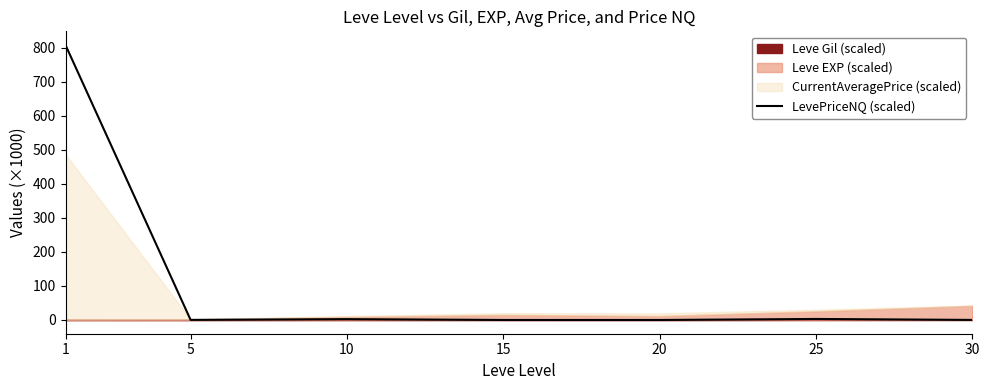

The chart shows a value of 0.4 at 5. True or false?

False